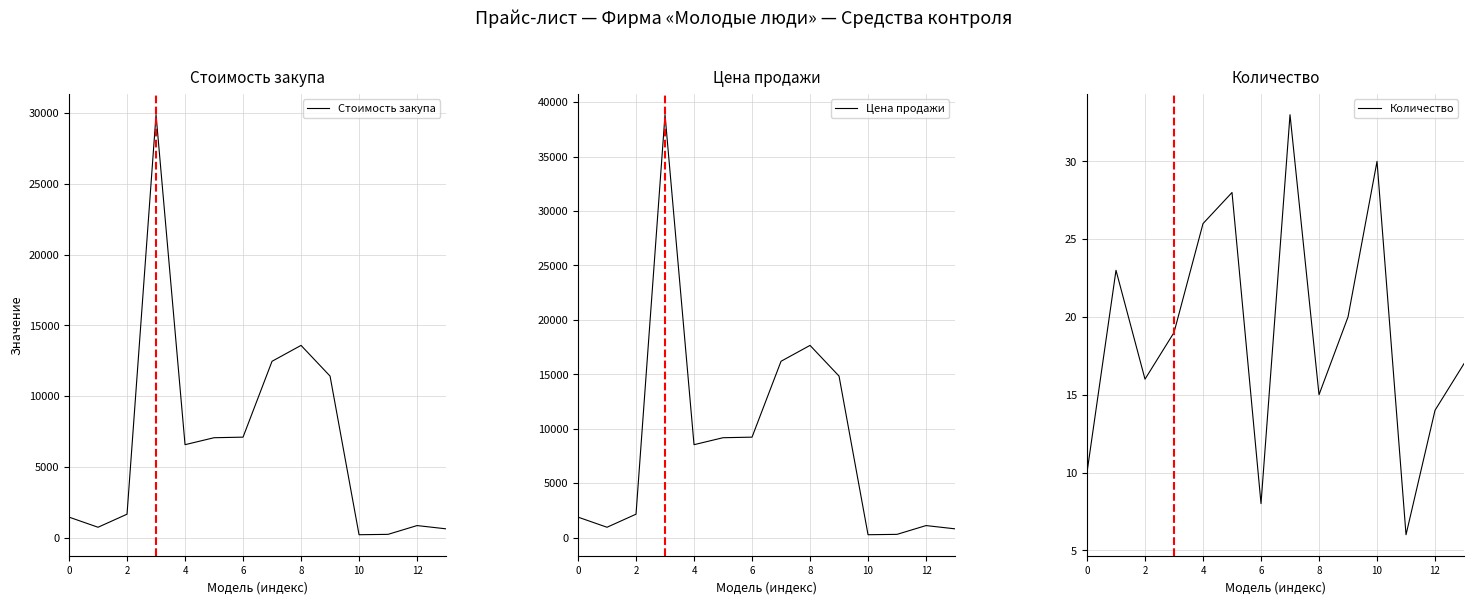

True or false: Стоимость закупа and Цена продажи cross at least once.

False